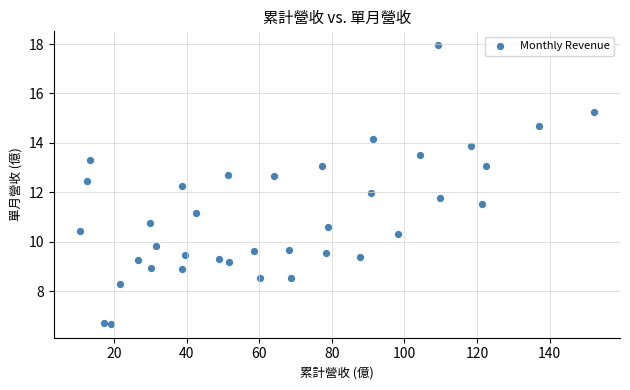

What is the range of Y values (max minus min)?

11.3